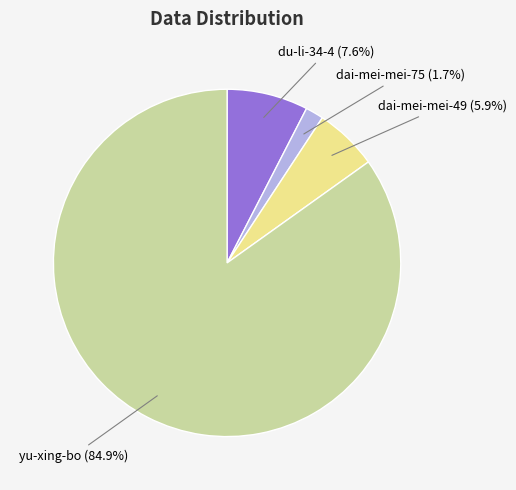

To the nearest percent, what is the difference between the largest and smallest slice percentages?

83%